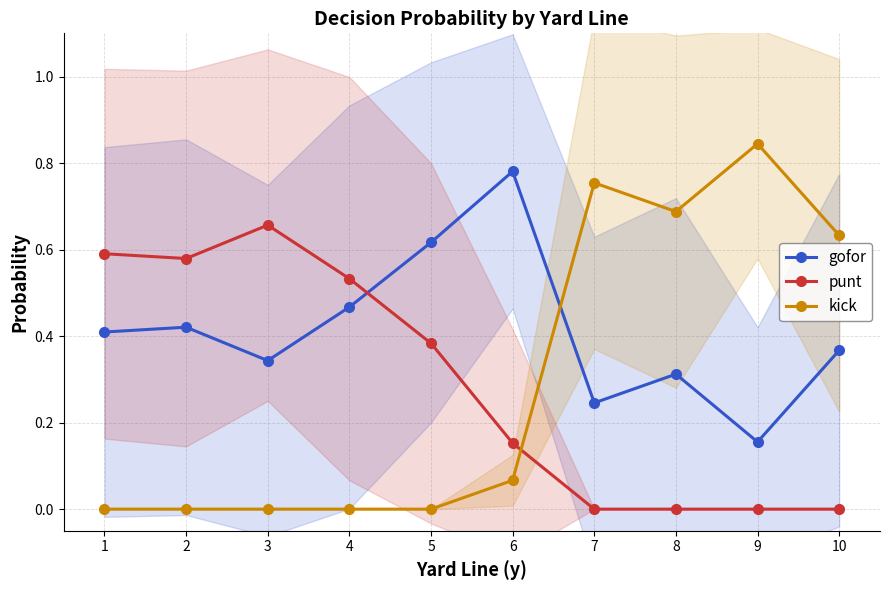

At how many categories does at least one series exceed 0?

10